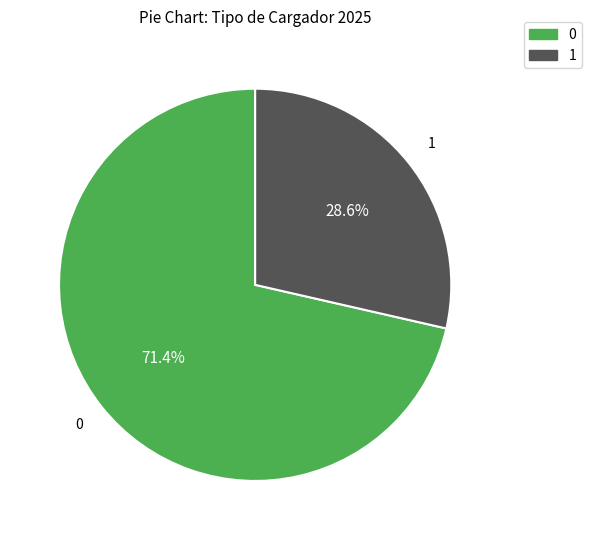

Is there any slice that represents more than half of the pie?

Yes